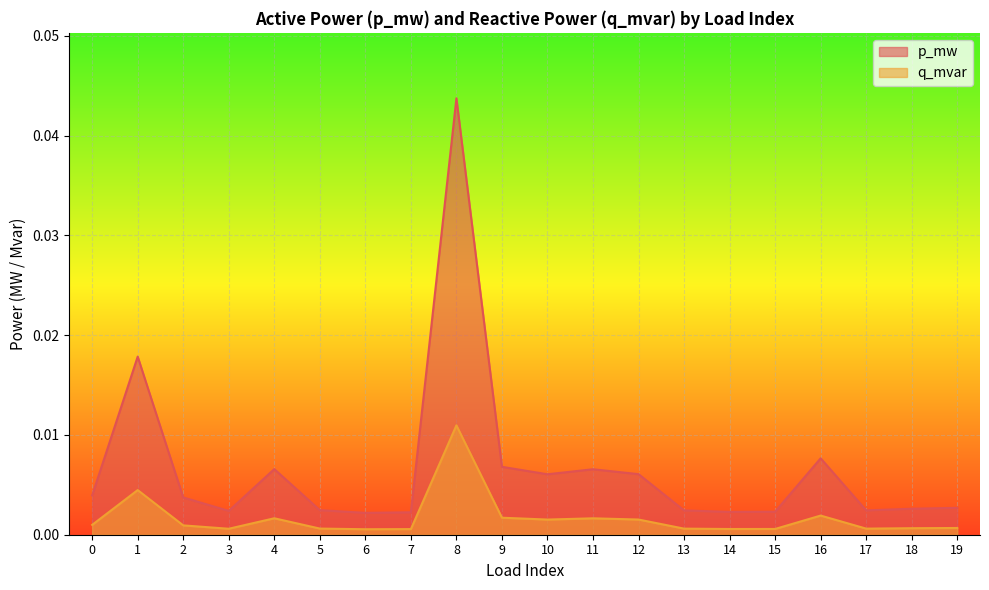

Rank the series by their maximum value, from lowest to highest.

q_mvar, p_mw